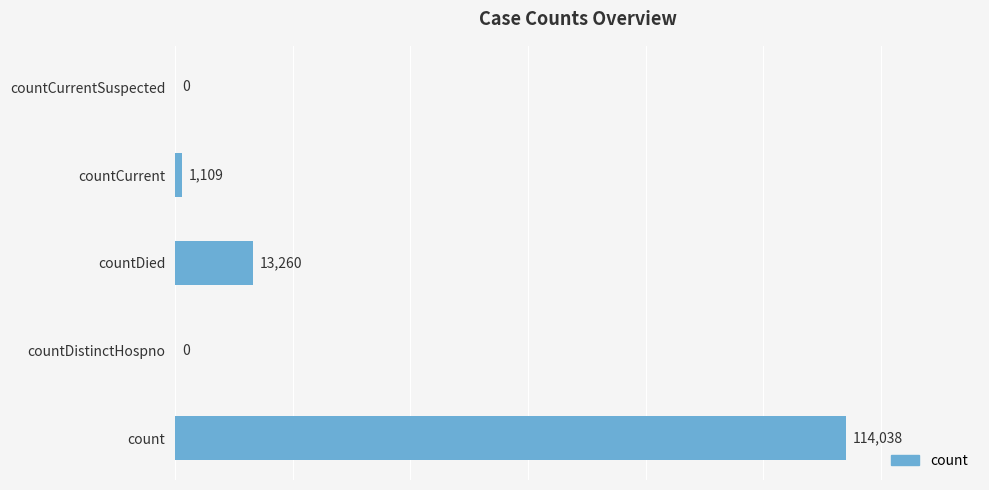

Read the value at countCurrent, to the nearest 50.

1100